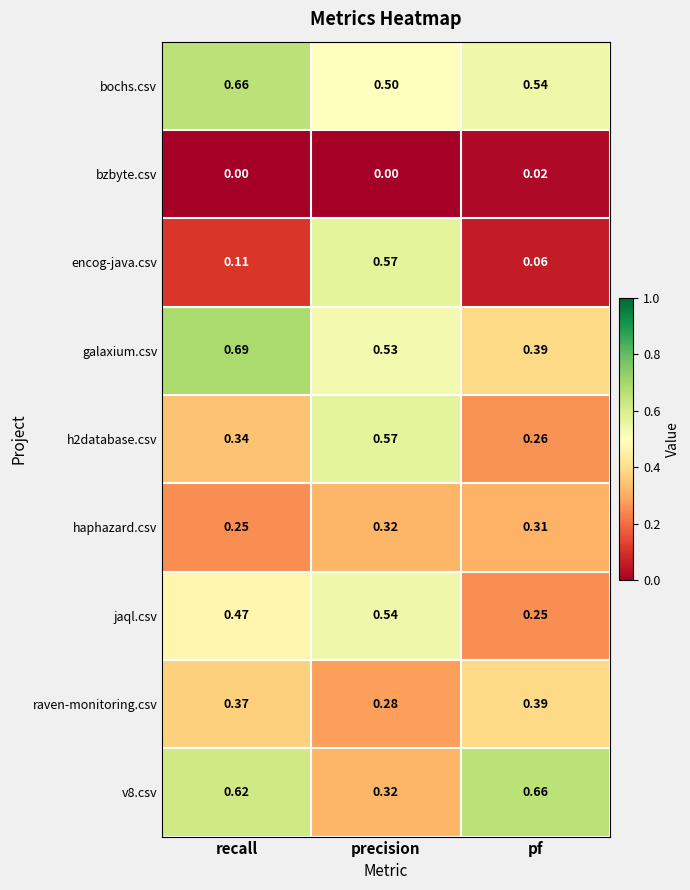

Which category has the lowest value in the haphazard.csv series?

recall